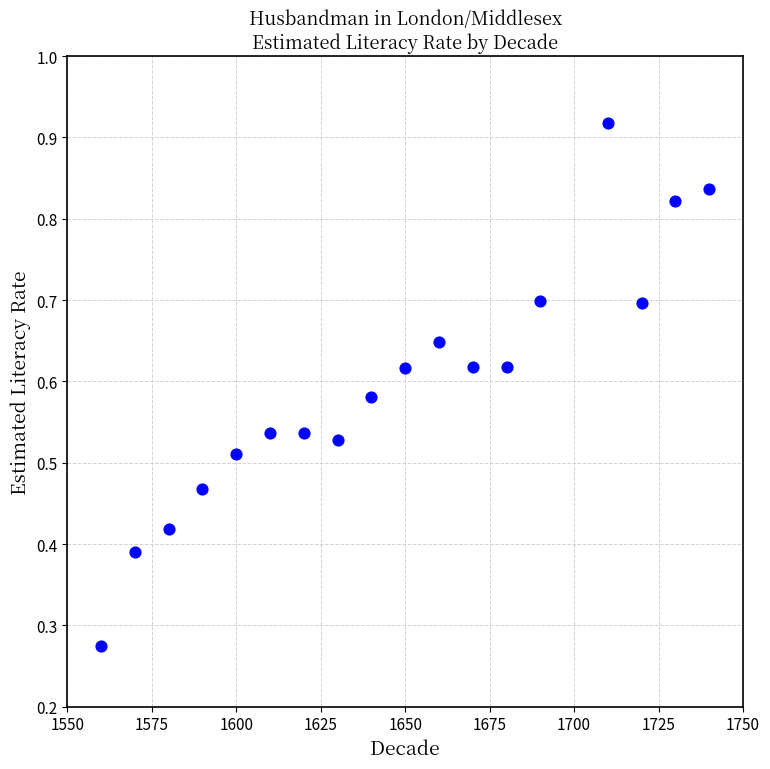

What is the range of X values (max minus min)?

180.0